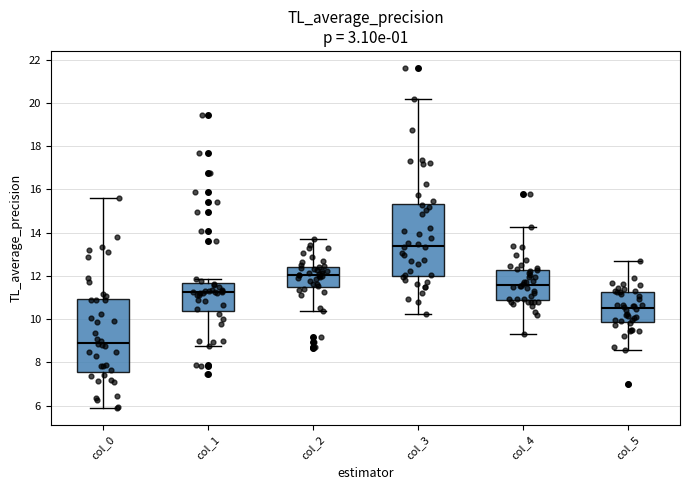

Reading left to right, read every box against the y-axis: the position of its median line, the range the box covers, and the ends of its whiskers. The values are not printed on the chart, so give them approximately, as read against the axis.

col_0: median 9.0, box 7.6 to 11.0, whiskers 6.0 to 15.6
col_1: median 11.2, box 10.4 to 11.6, whiskers 8.8 to 11.8
col_2: median 12.0, box 11.4 to 12.4, whiskers 10.4 to 13.8
col_3: median 13.4, box 12.0 to 15.4, whiskers 10.2 to 20.2
col_4: median 11.6, box 10.8 to 12.2, whiskers 9.4 to 14.2
col_5: median 10.6, box 9.8 to 11.2, whiskers 8.6 to 12.8